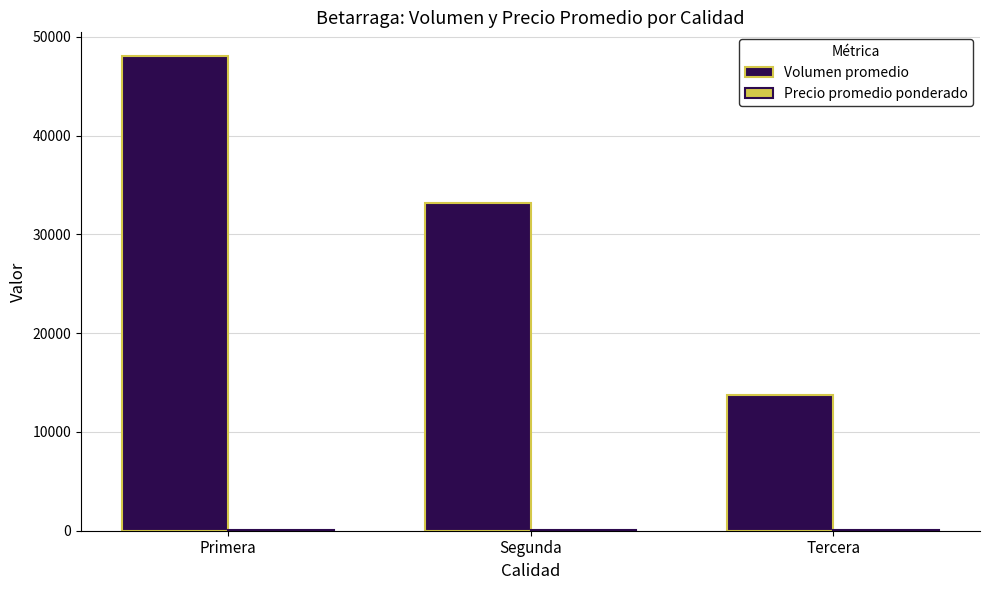

What is the approximate value of Volumen promedio at Segunda?

33200.0